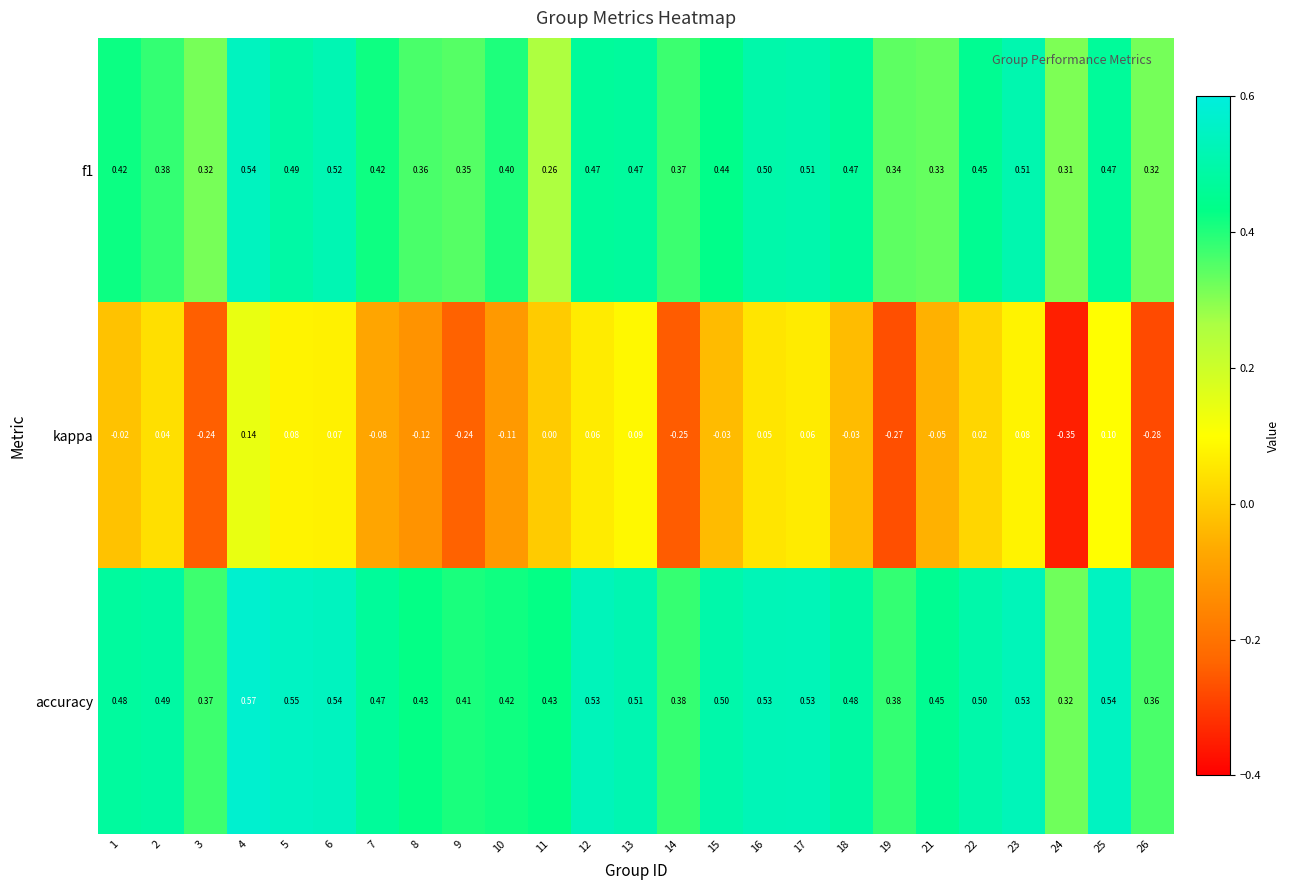

Which series has the largest total across all categories?

accuracy